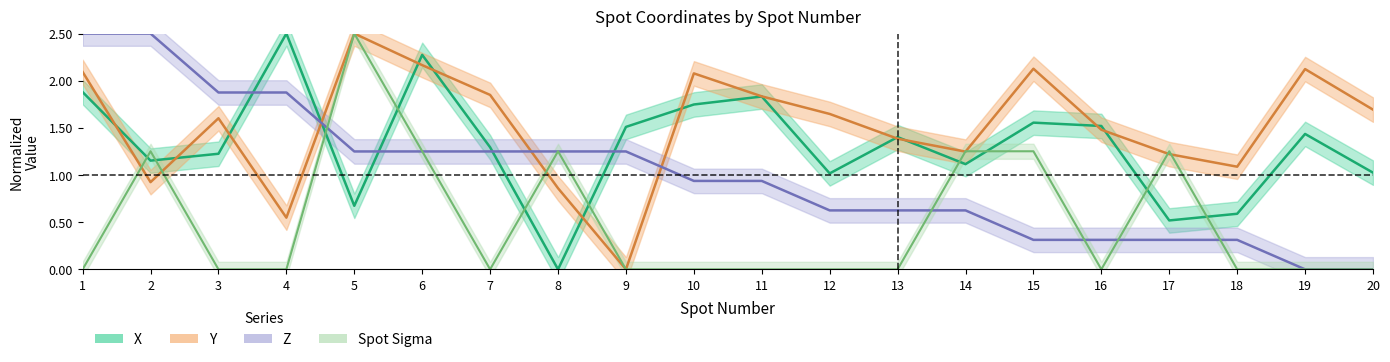

Which series ends up on top after the final intersection of Spot Sigma and X?

X